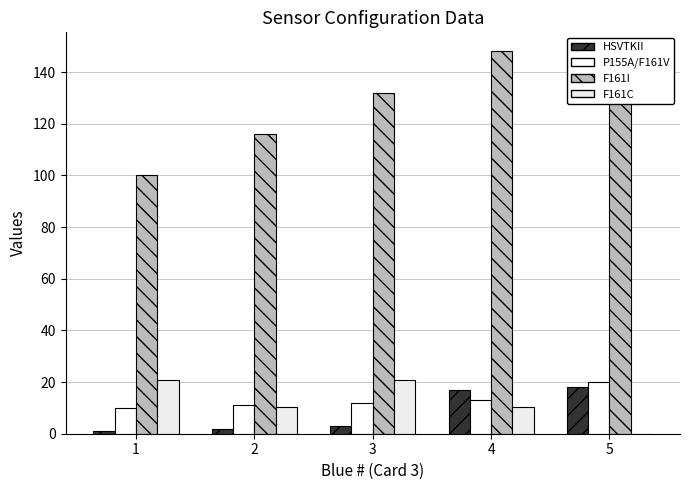

Which has a higher value, 1 or 2?

2